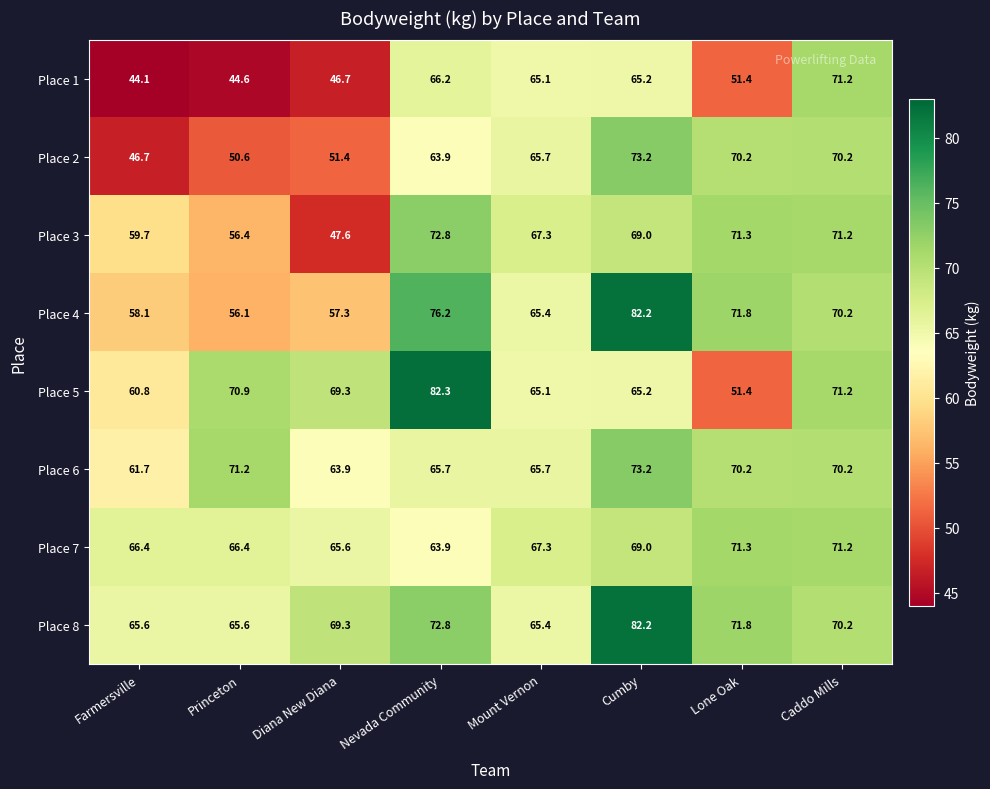

Which series changed the most between Nevada Community and Caddo Mills?

Place 5